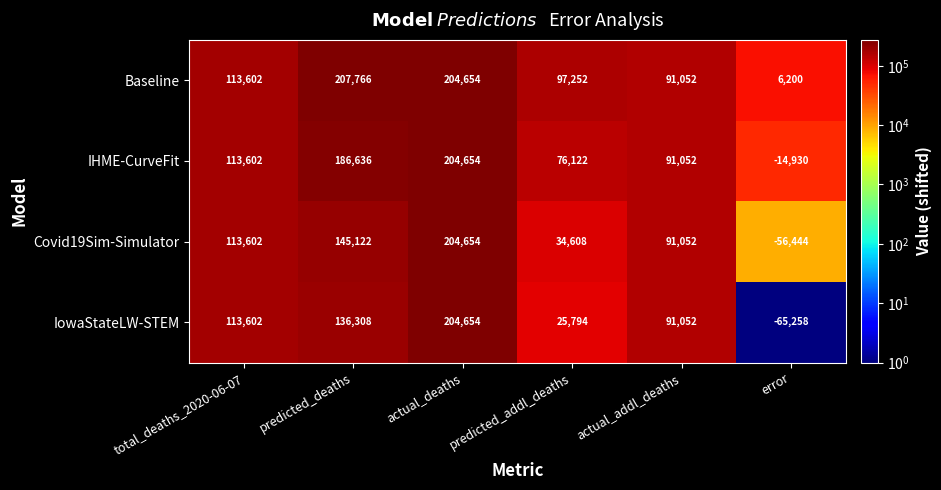

At which category is the sum across all series the highest?

actual_deaths